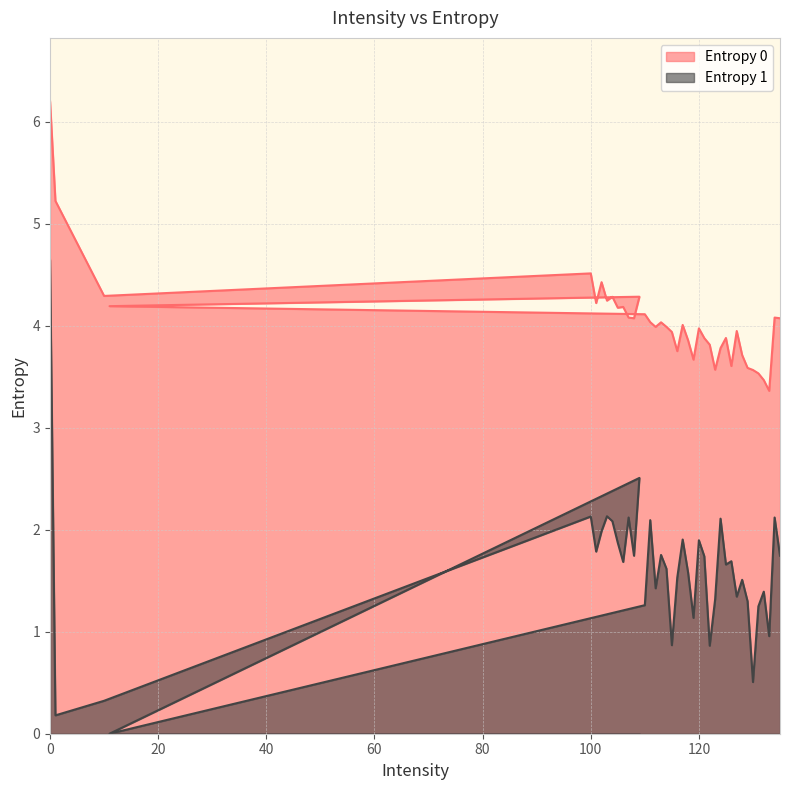

The Entropy 0 series shows 3.1 at 0. True or false?

False